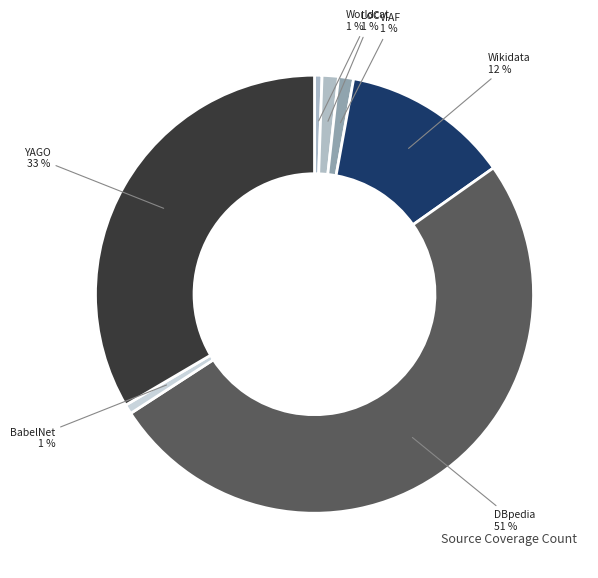

Is it true that YAGO is 47% of the pie?

False